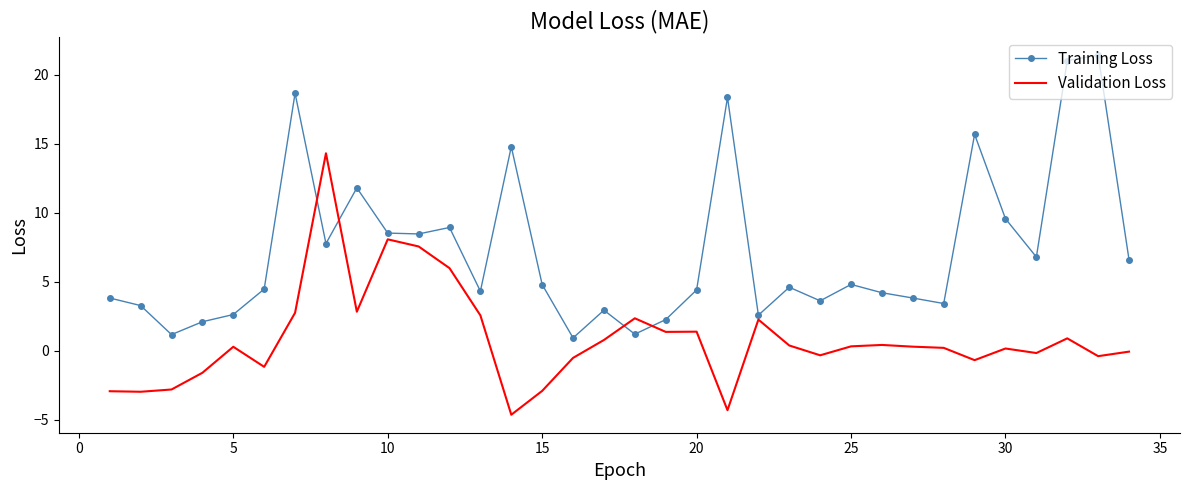

What is the difference between the maximum and minimum values in the Training Loss series?

20.5